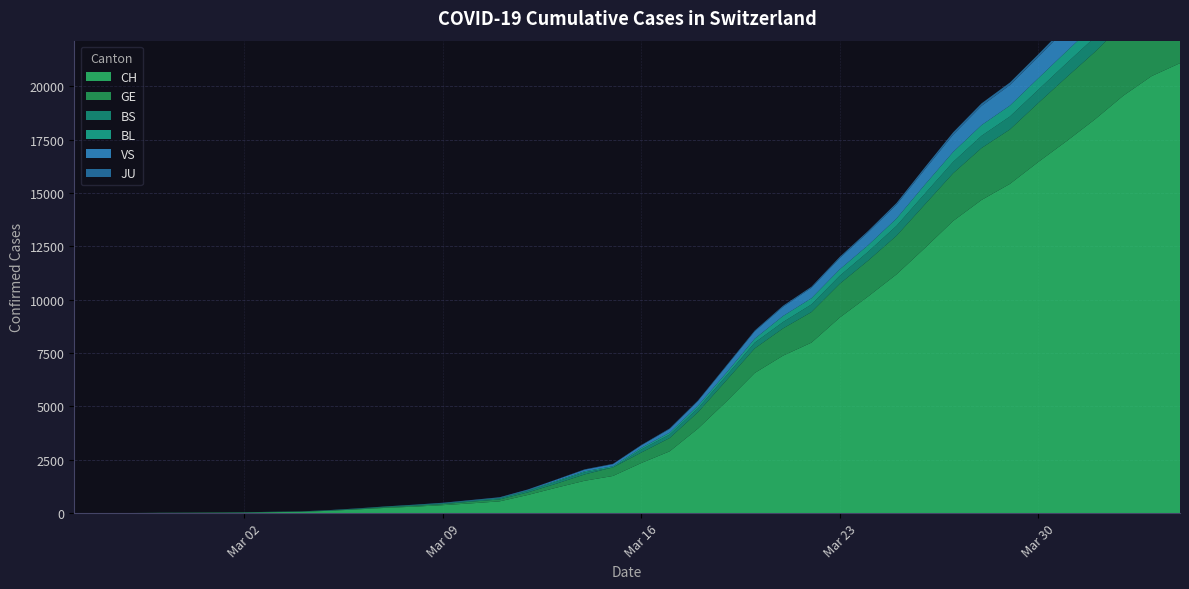

Reading left to right, extract all data points from this chart.

CH: 1	2	4	11	14	20	26	46	63	109	176	247	303	373	458	551	852	1191	1516	1742	2350	2896	3965	5229	6569	7382	7990	9167	10156	11188	12424	13695	14677	15429	16455	17435	18455	19564	20482	21088
GE: 0	1	1	3	5	7	7	9	9	13	18	30	40	49	79	90	121	188	298	401	490	623	769	991	1150	1276	1432	1582	1679	1809	2041	2234	2433	2550	2764	2994	3161	3369	3561	3683
BS: 0	0	1	1	1	1	1	3	3	8	15	21	24	28	33	49	73	92	100	0	144	165	182	222	272	299	358	376	414	466	505	534	573	609	621	657	691	718	758	771
BL: 0	0	0	1	2	2	2	2	2	6	6	15	19	20	22	26	26	42	47	54	76	89	116	134	184	282	289	302	306	341	422	466	502	511	539	561	588	610	625	656
VS: 0	0	0	1	1	0	3	3	4	5	6	0	7	12	17	22	30	53	76	98	116	173	225	311	346	433	490	527	606	651	715	808	902	964	1000	1085	1145	1218	1273	1319
JU: 0	0	0	0	0	0	0	1	1	2	3	4	4	5	6	6	9	10	15	16	17	24	26	31	37	49	51	57	66	78	99	112	118	118	122	127	144	145	149	153